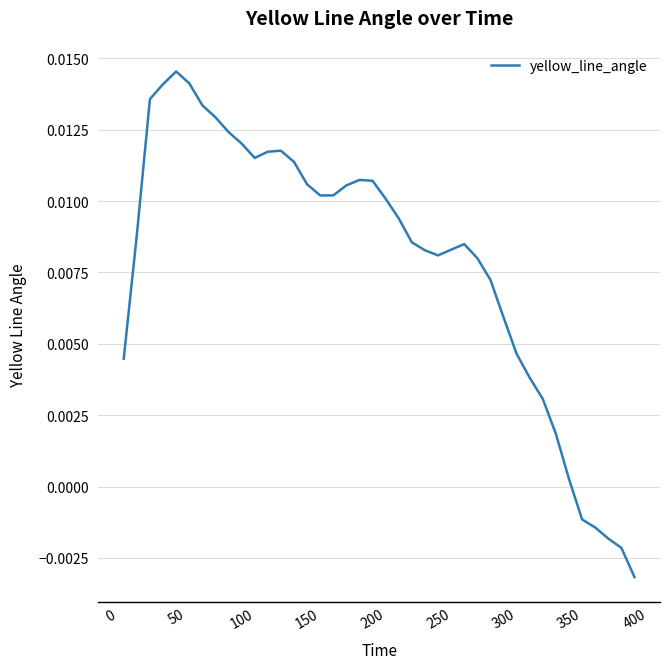

Where is the data nearest to the value 0?

350